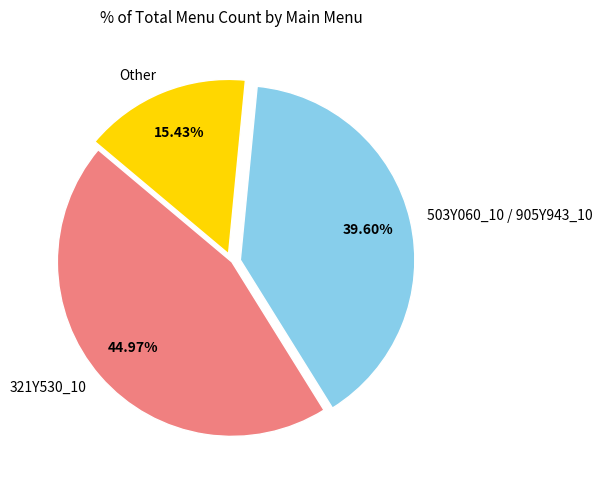

What is the ratio of the value at 503Y060_10 / 905Y943_10 to the value at 321Y530_10?

0.9